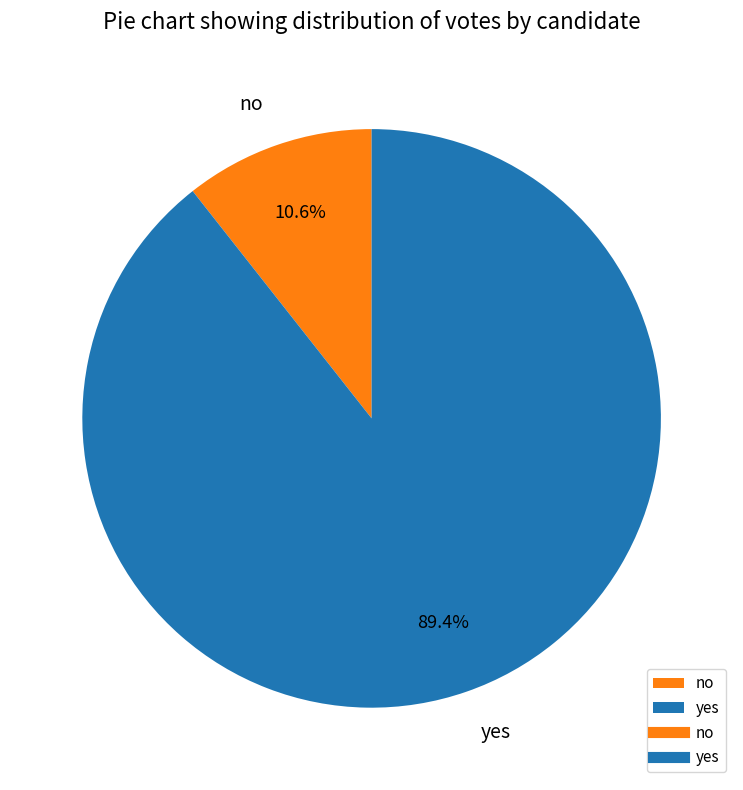

Does any single category account for the majority?

Yes